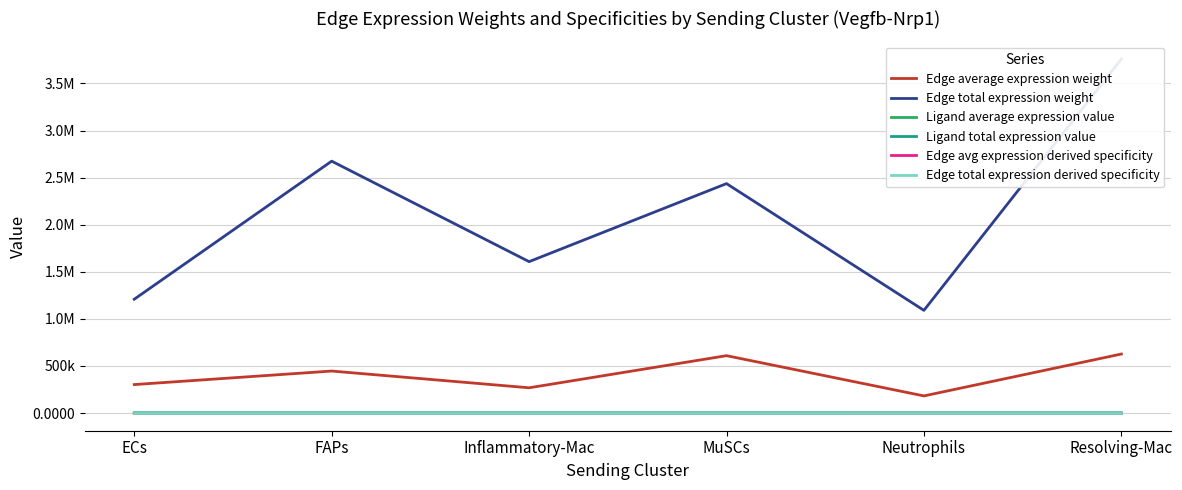

What is the total value across all series at Resolving-Mac?

4385687.8